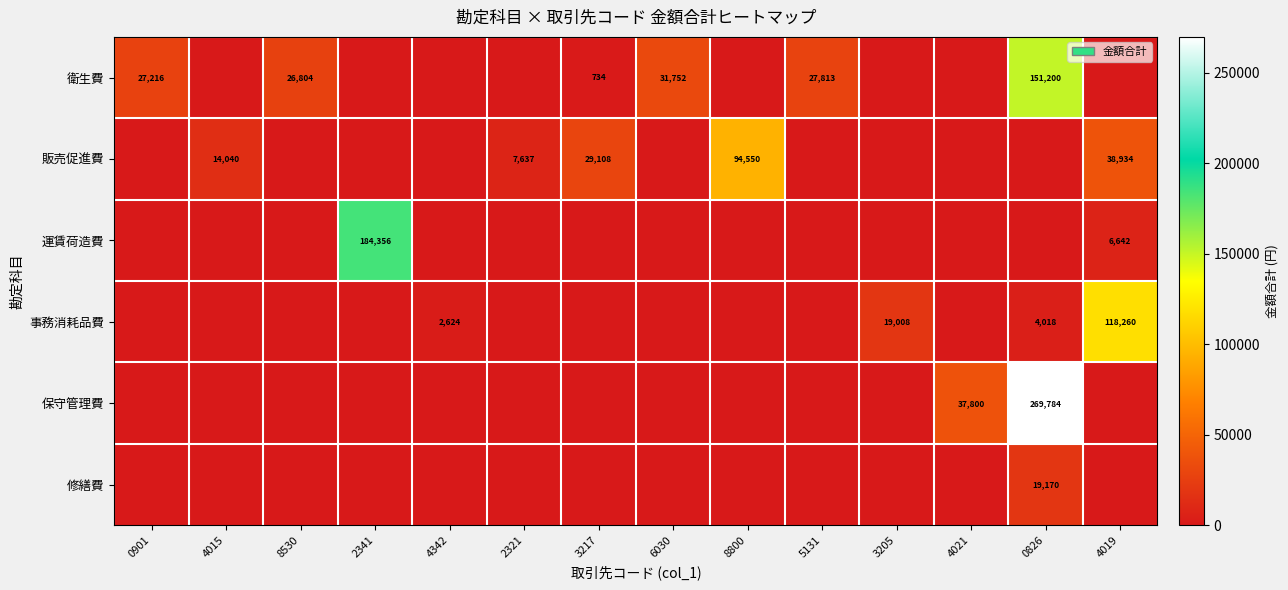

The 衛生費 series shows 27216 at 0901. True or false?

True